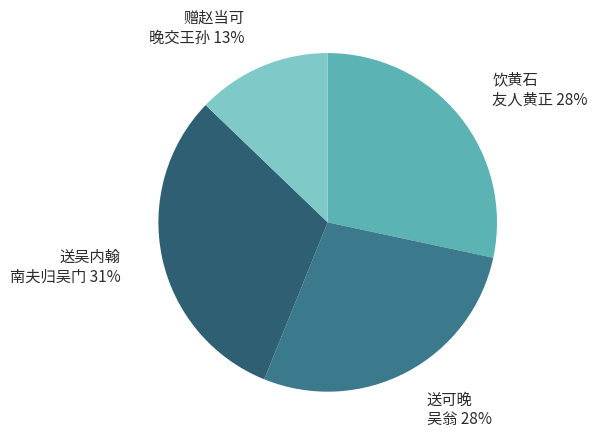

To the nearest percent, what is the difference between the largest and smallest slice percentages?

18%